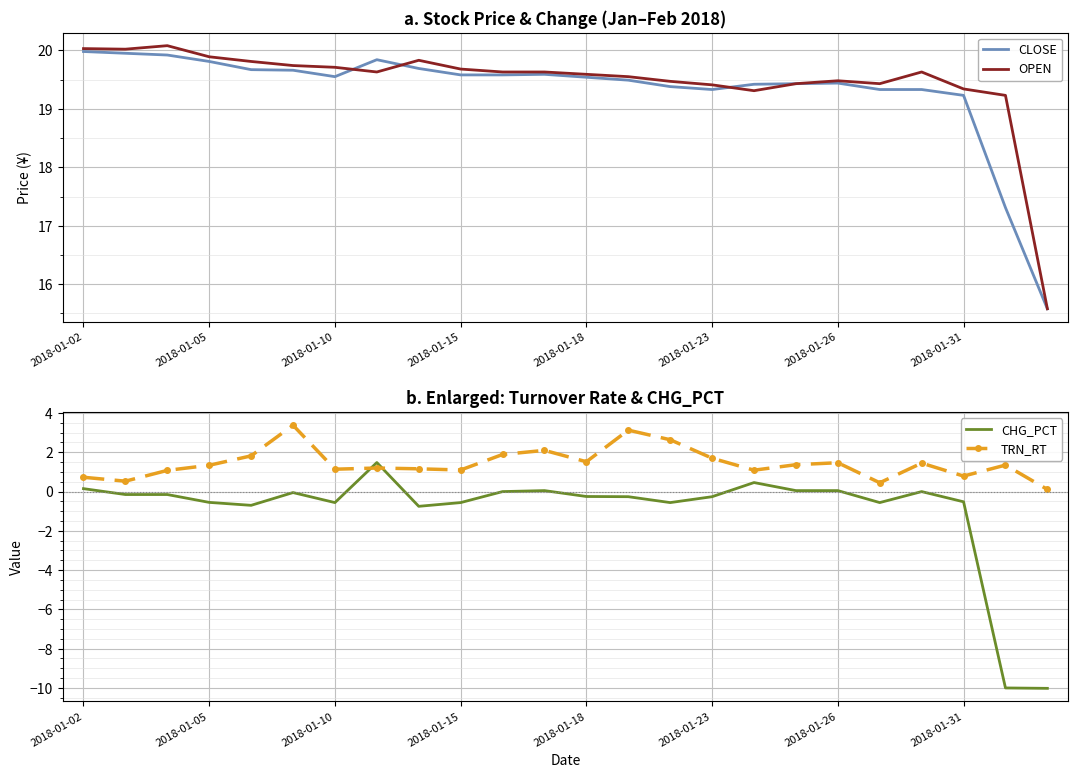

Reading left to right, what are all the values shown in this chart?

CLOSE: 20.0	19.9	19.9	19.8	19.7	19.7	19.6	19.8	19.7	19.6	19.6	19.6	19.5	19.5	19.4	19.3	19.4	19.4	19.4	19.3	19.3	19.2	17.3	15.6
OPEN: 20.0	20.0	20.1	19.9	19.8	19.7	19.7	19.6	19.8	19.7	19.6	19.6	19.6	19.6	19.5	19.4	19.3	19.4	19.5	19.4	19.6	19.3	19.2	15.6
CHG_PCT: 0.1	-0.1	-0.1	-0.6	-0.7	-0.1	-0.6	1.5	-0.8	-0.6	0.0	0.1	-0.2	-0.3	-0.6	-0.3	0.5	0.1	0.1	-0.6	0.0	-0.5	-10.0	-10.0
TRN_RT: 0.7	0.5	1.1	1.3	1.8	3.4	1.1	1.2	1.2	1.1	1.9	2.1	1.5	3.1	2.6	1.7	1.1	1.4	1.5	0.5	1.4	0.8	1.4	0.1